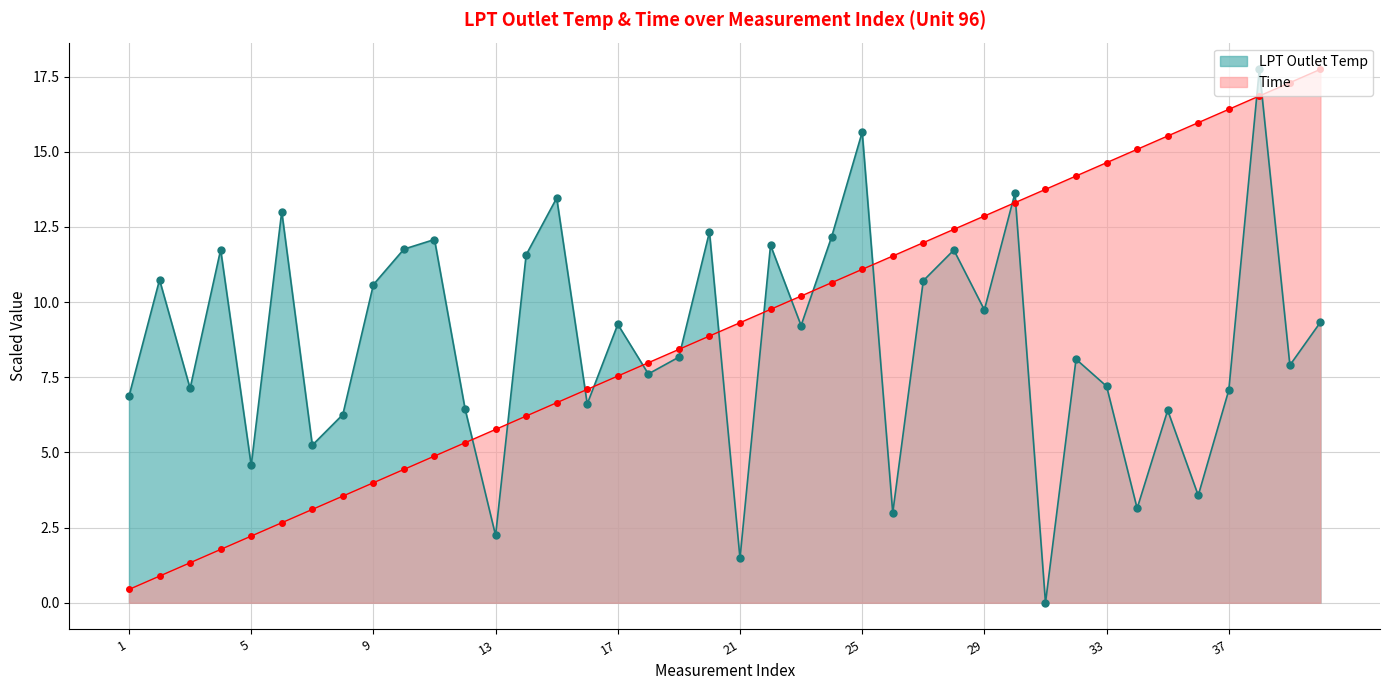

Where do LPT Outlet Temp and Time first cross each other?

12 and 13